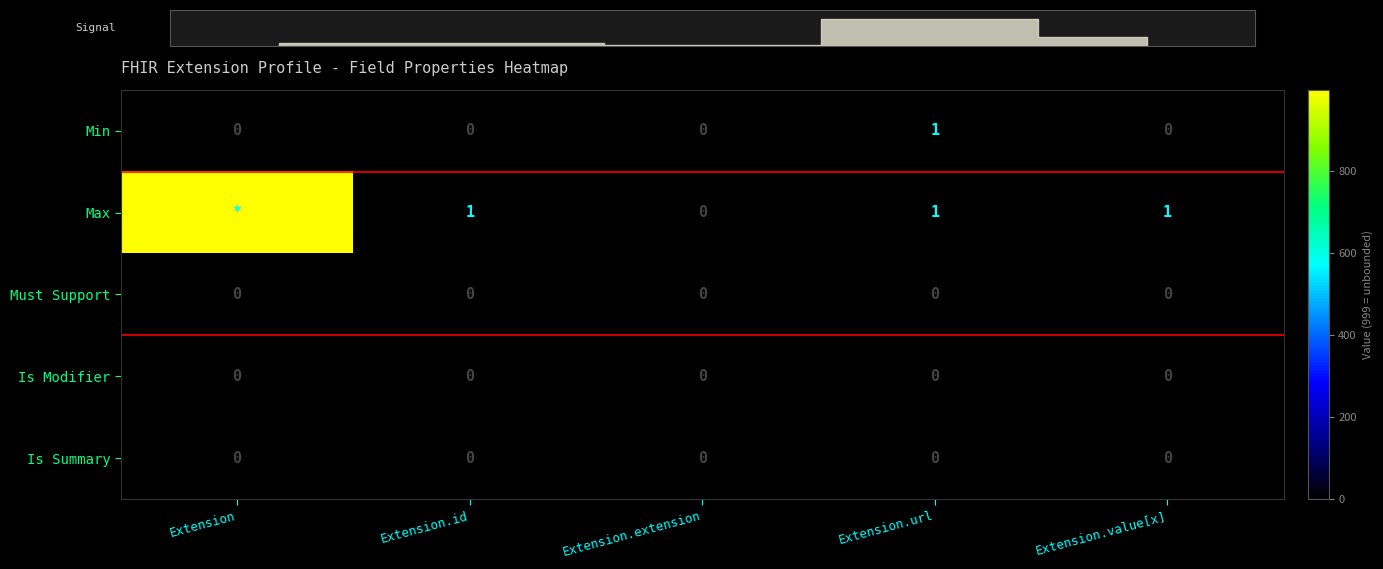

What is the sum of the Min values at Extension.url and Extension.value[x]?

1